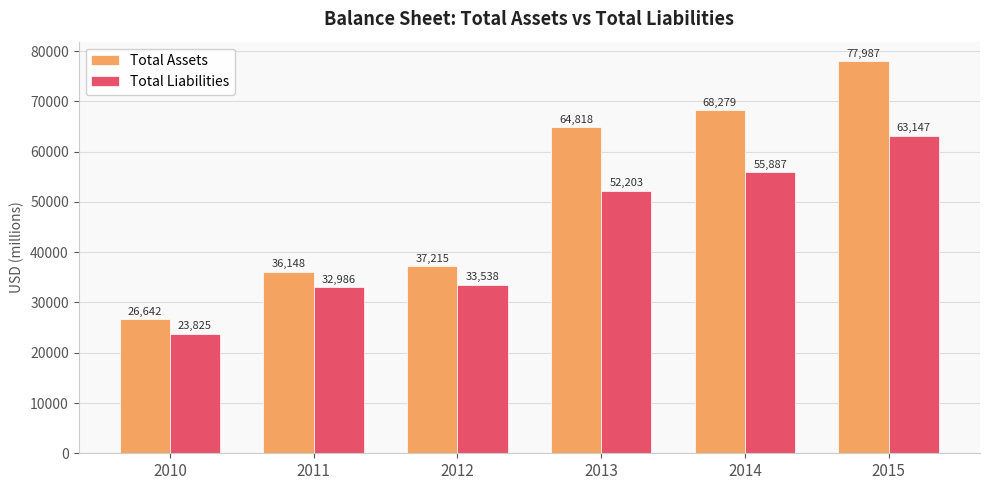

List the series in order of their peak value, lowest first.

Total Liabilities, Total Assets